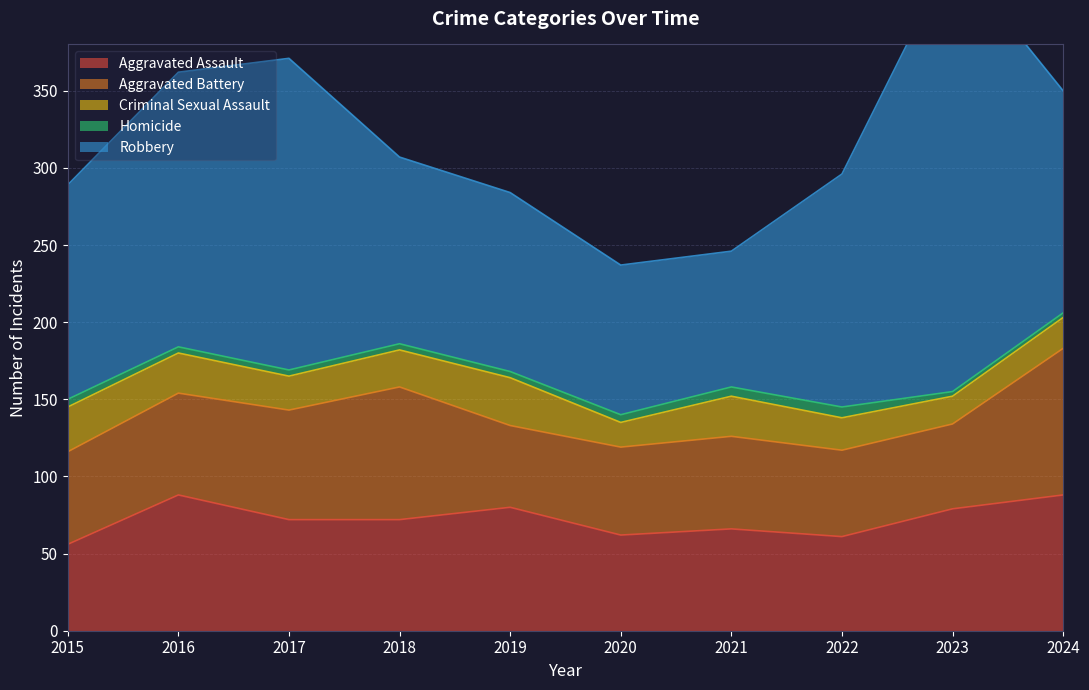

What is the difference between the Criminal Sexual Assault values at 2015 and 2022?

8